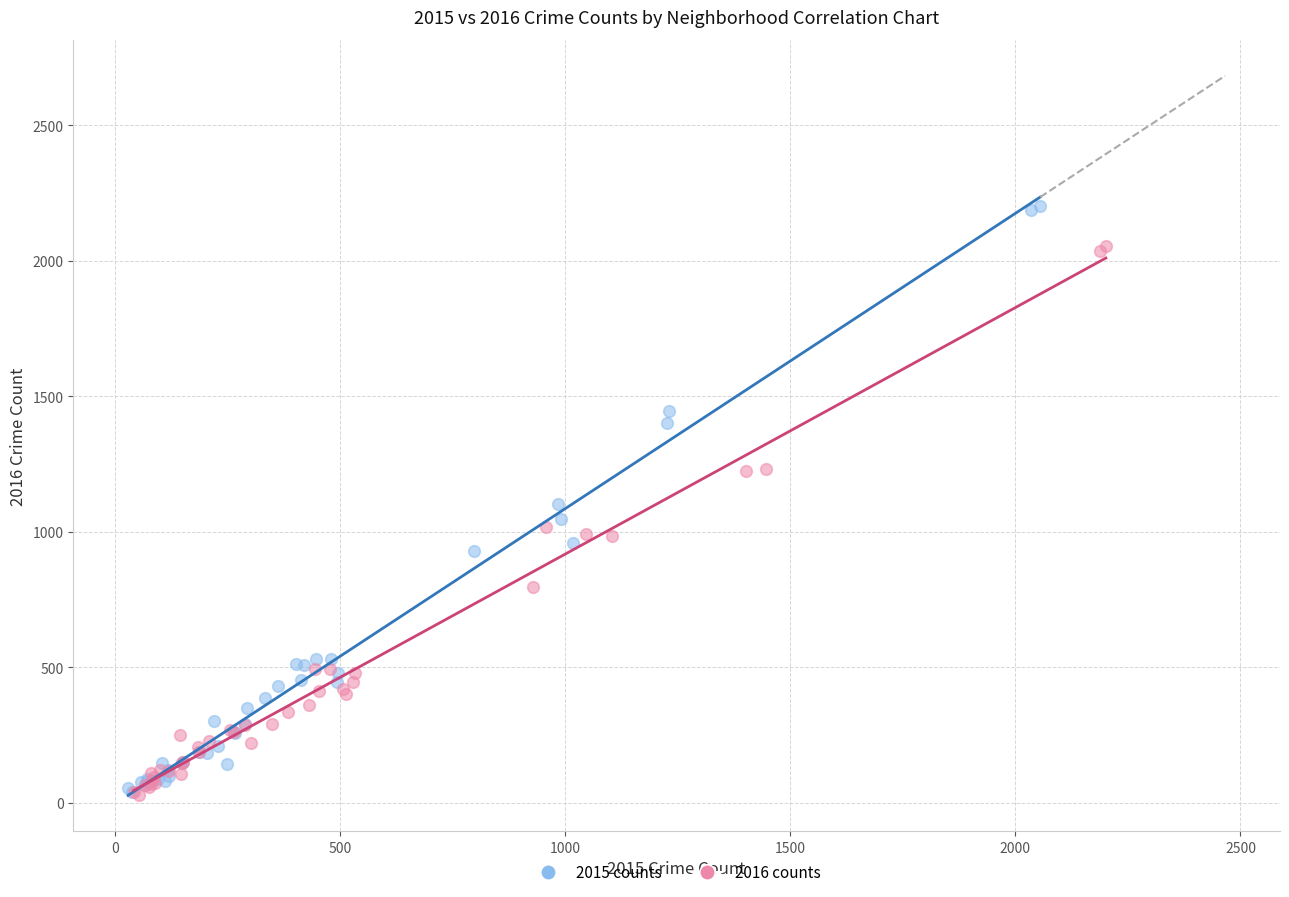

Which series contains the highest Y value?

2015 counts